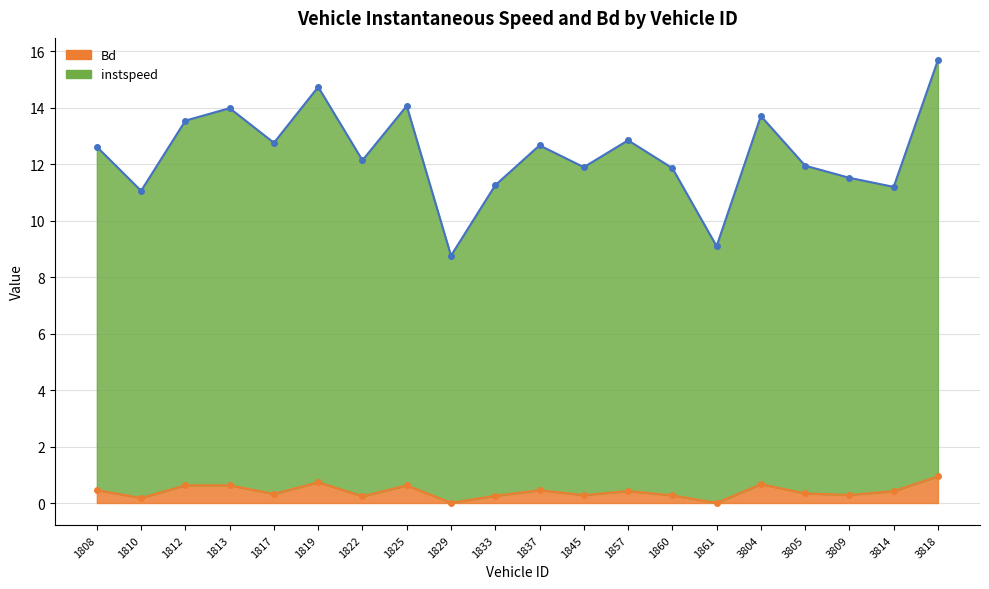

At which label does instspeed first exceed 12?

1808